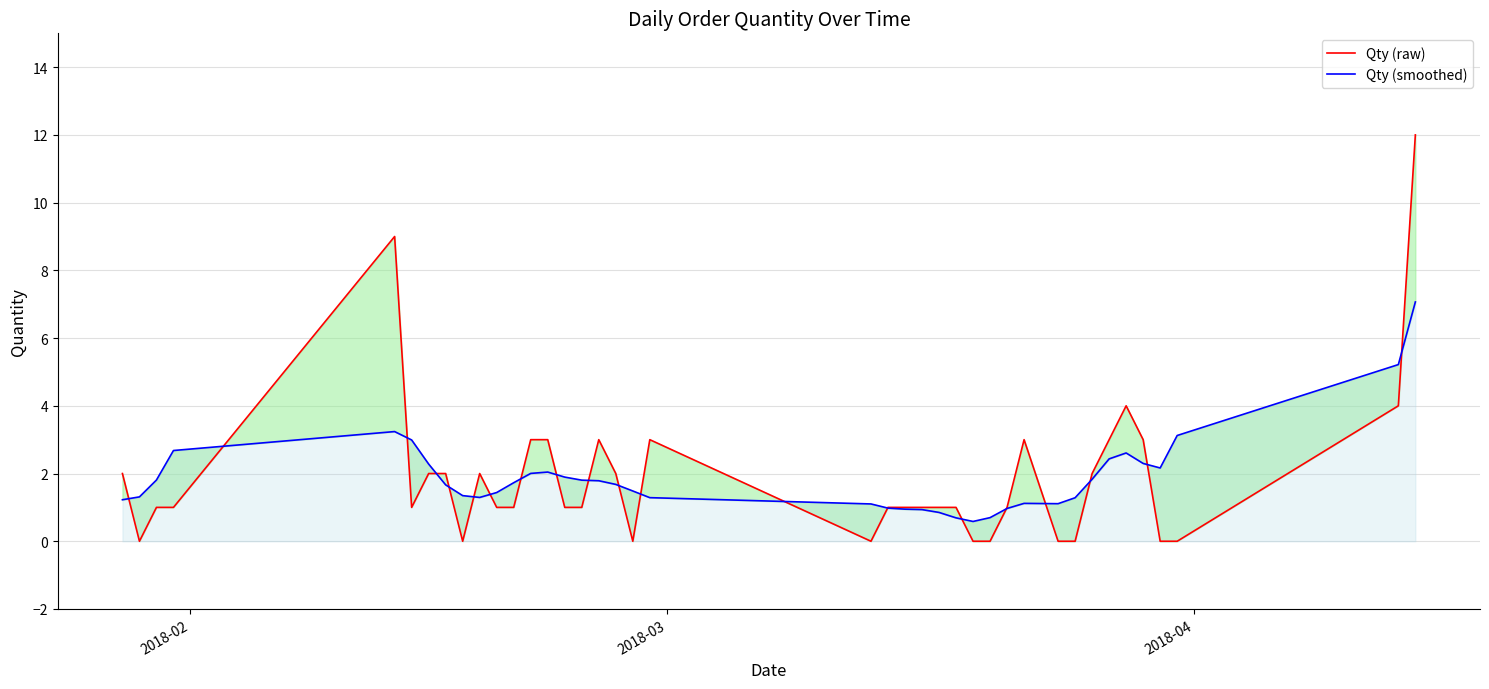

True or false: Qty (smoothed) has more than 1 points higher than both neighbors.

True